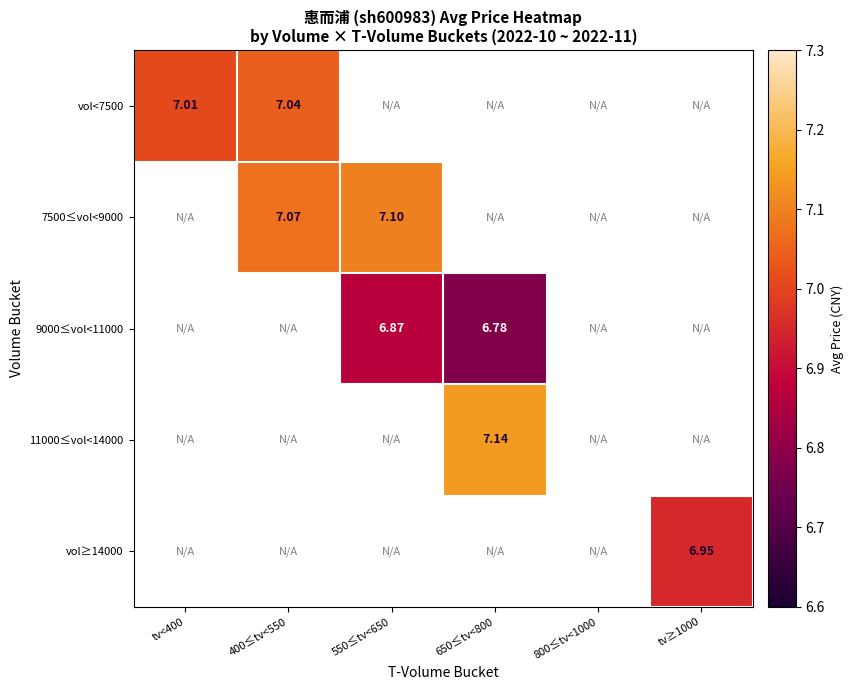

What is the approximate value of 7500≤vol<9000 at 550≤tv<650?

7.1